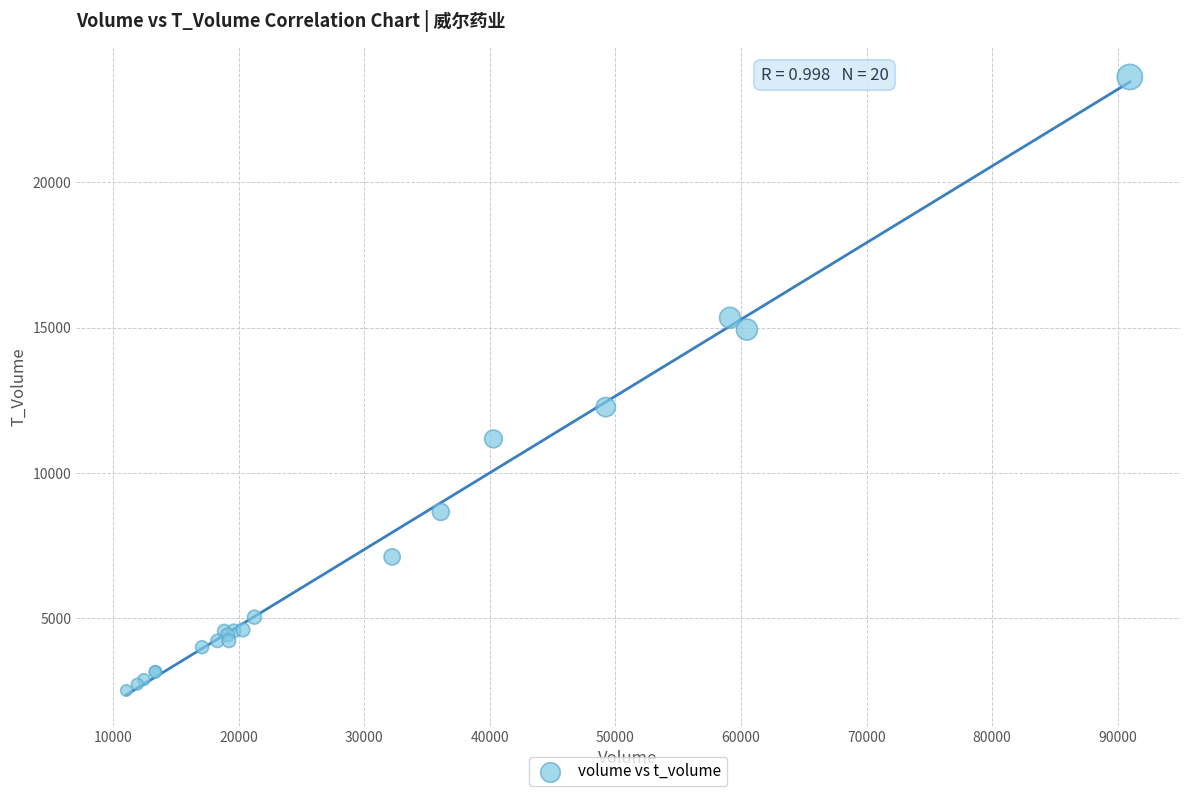

What Y value in the scatter plot is closest to 13066?

12261